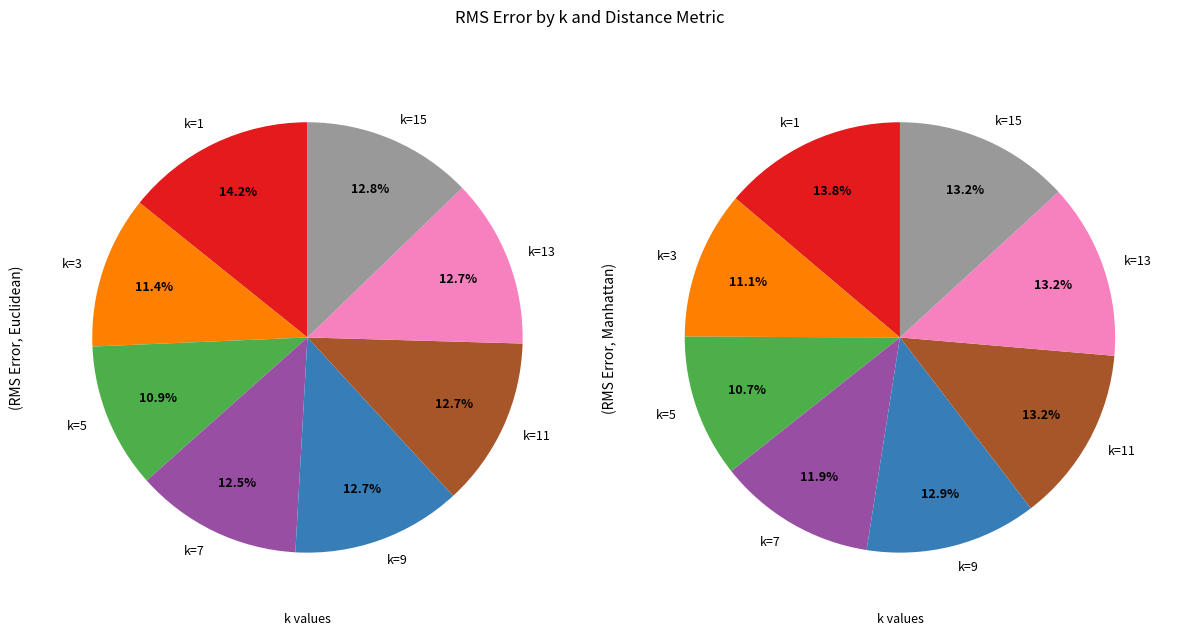

Rank the series by their average value, from highest to lowest.

Manhattan, Euclidean